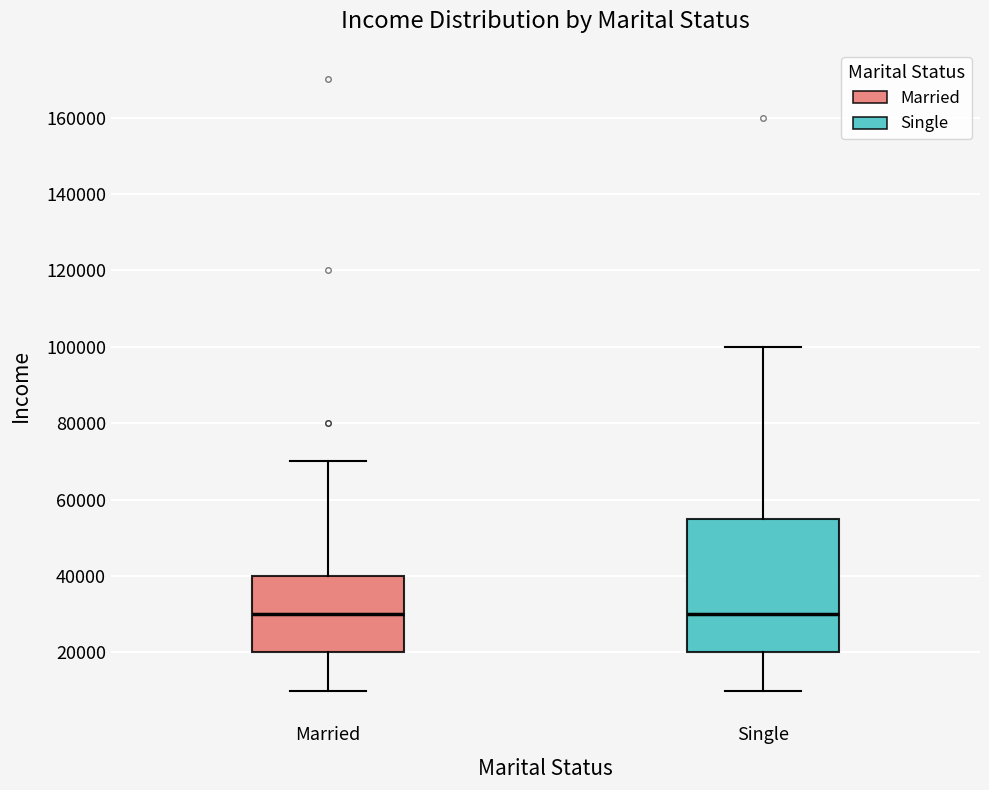

Reading left to right, read every box against the y-axis: the position of its median line, the range the box covers, and the ends of its whiskers. The values are not printed on the chart, so give them approximately, as read against the axis.

Married: median 30000, box 20000 to 40000, whiskers 10000 to 70000
Single: median 30000, box 20000 to 56000, whiskers 10000 to 100000